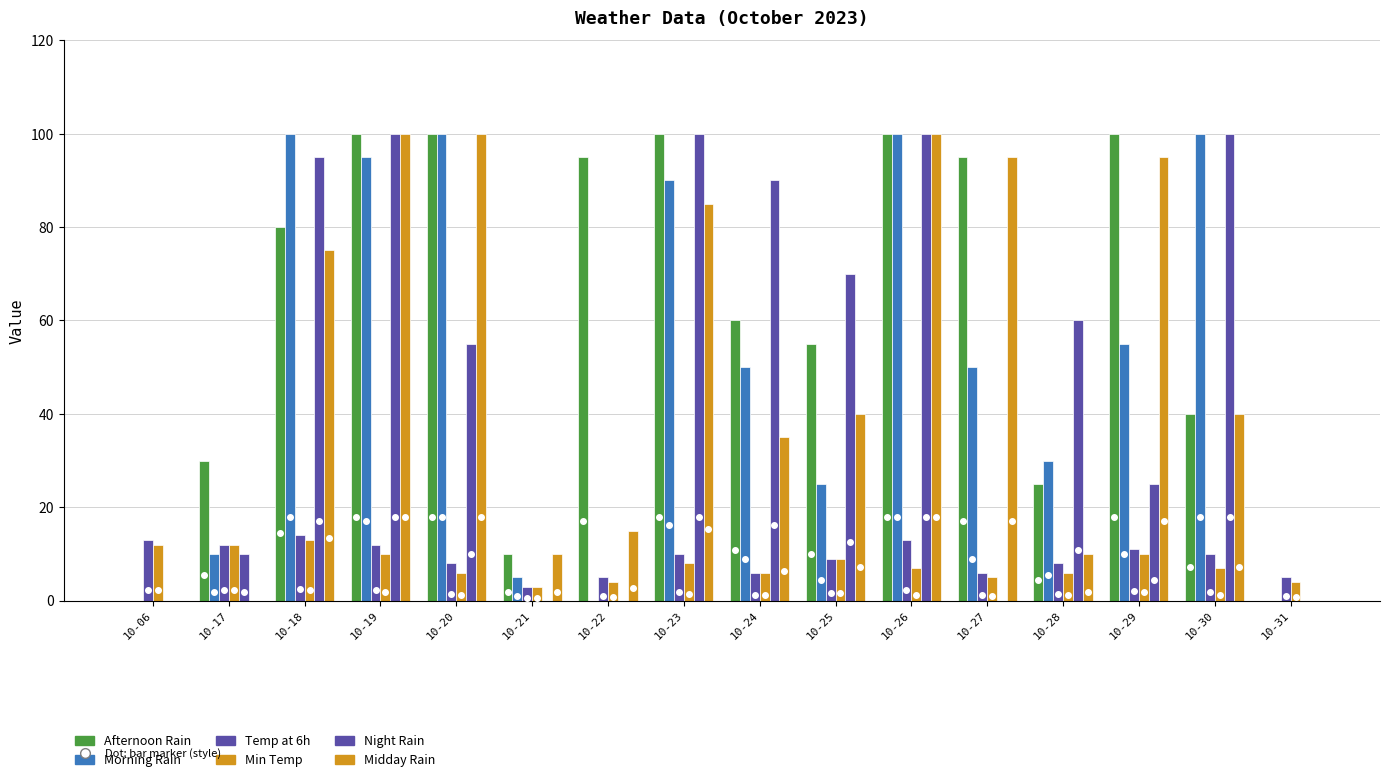

How many distinct data groups are displayed?

6